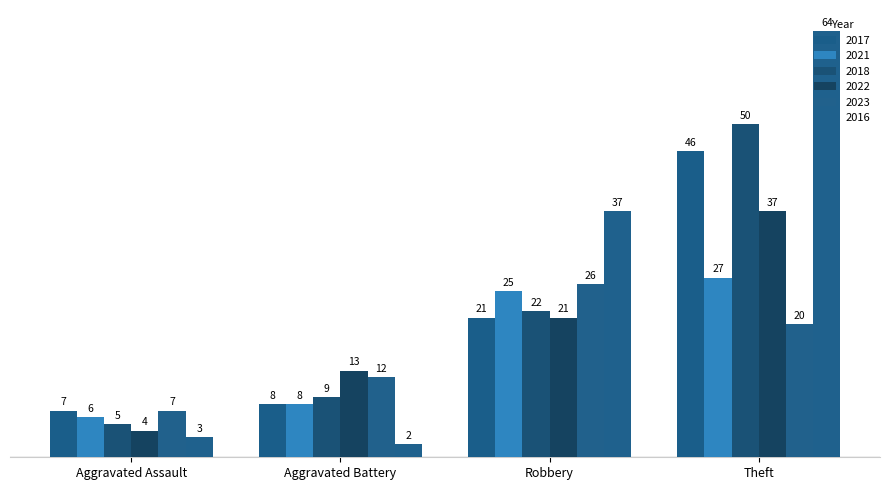

Which series has the largest total across all categories?

2016